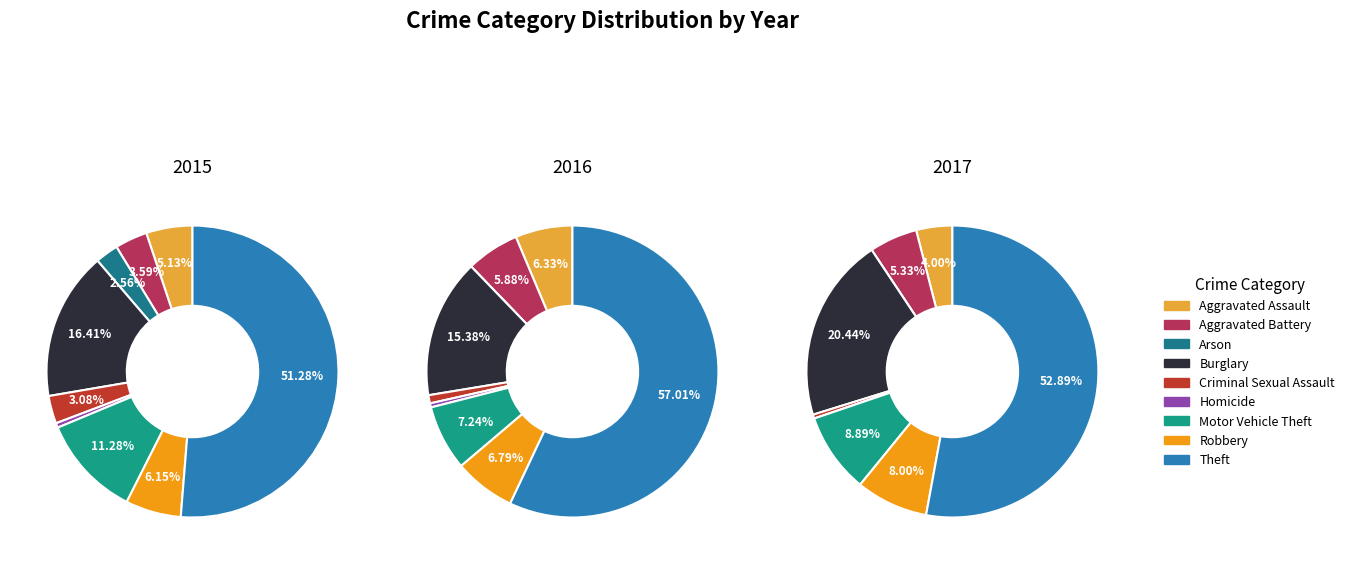

What percentage is NOT represented by Arson?

97.4%